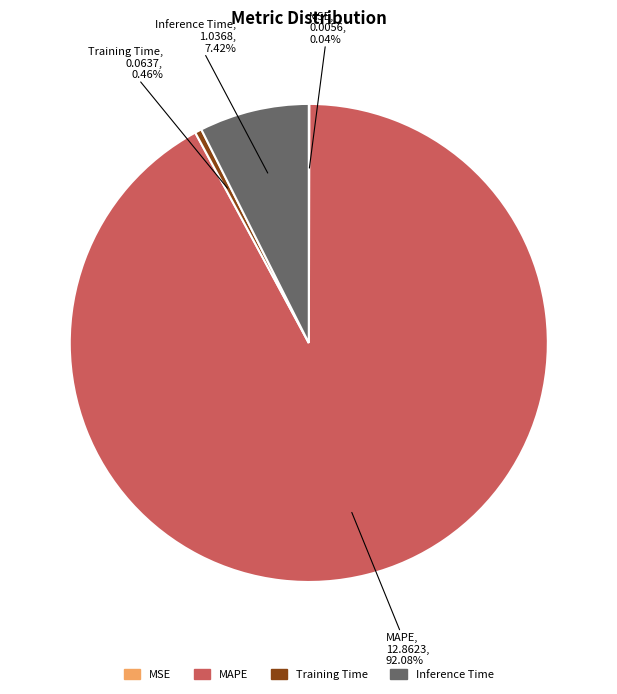

Do Training Time and Inference Time together represent more than half of the pie?

No